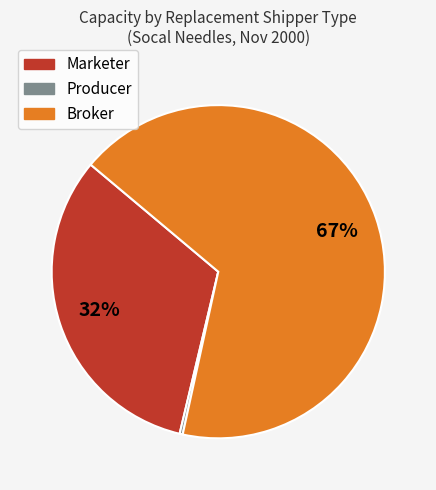

Is there a majority slice in this chart?

Yes